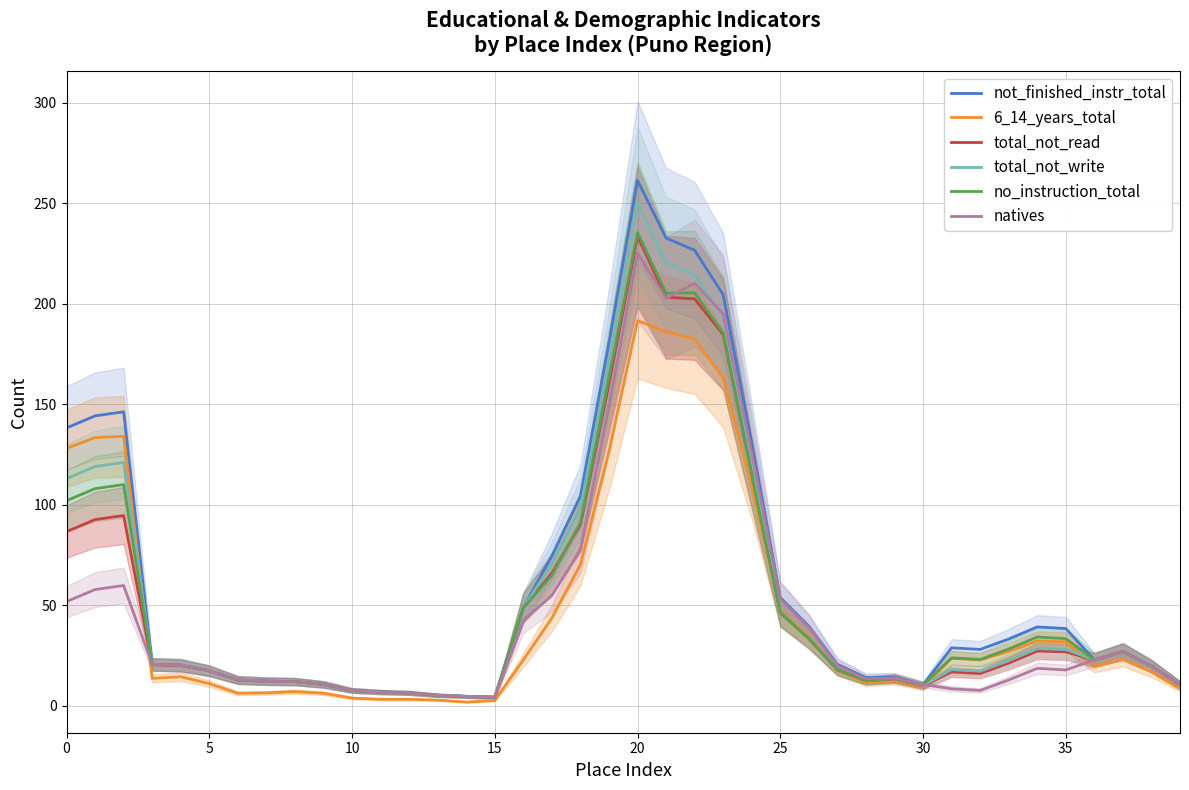

The natives series shows 14.2 at 9. True or false?

False